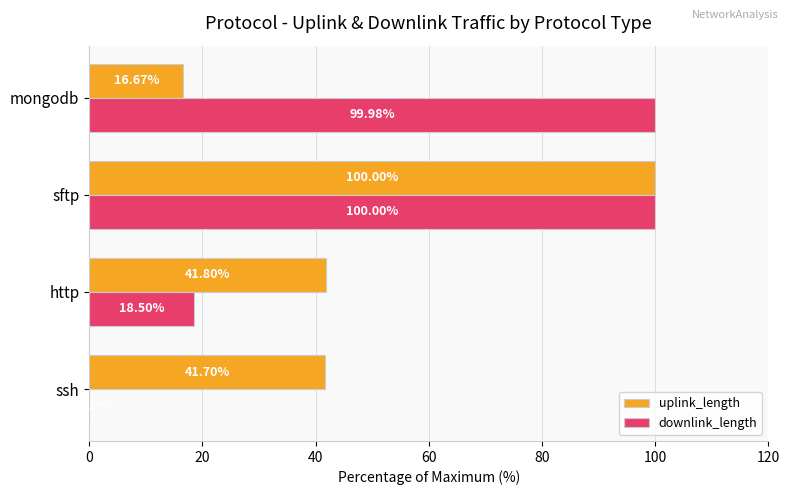

At which category does the chart reach its peak across all series?

sftp